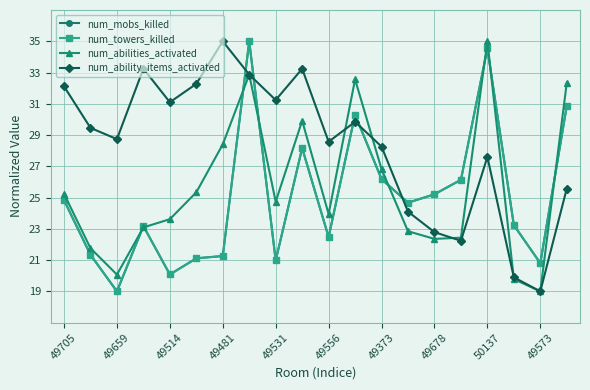

At how many categories does at least one series exceed 22?

19